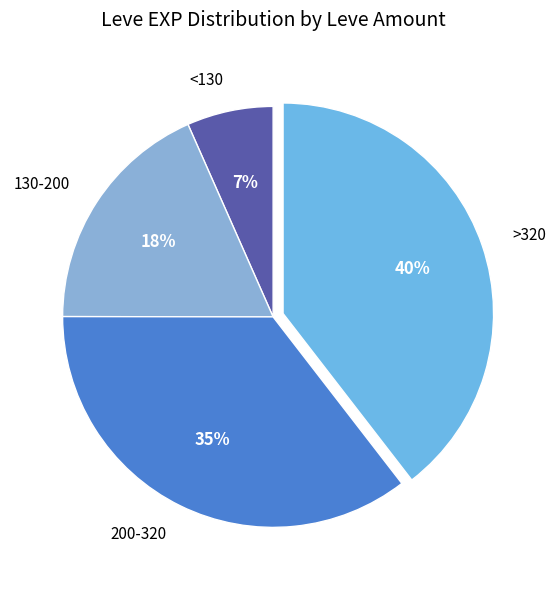

What is the smallest slice in the pie chart?

<130